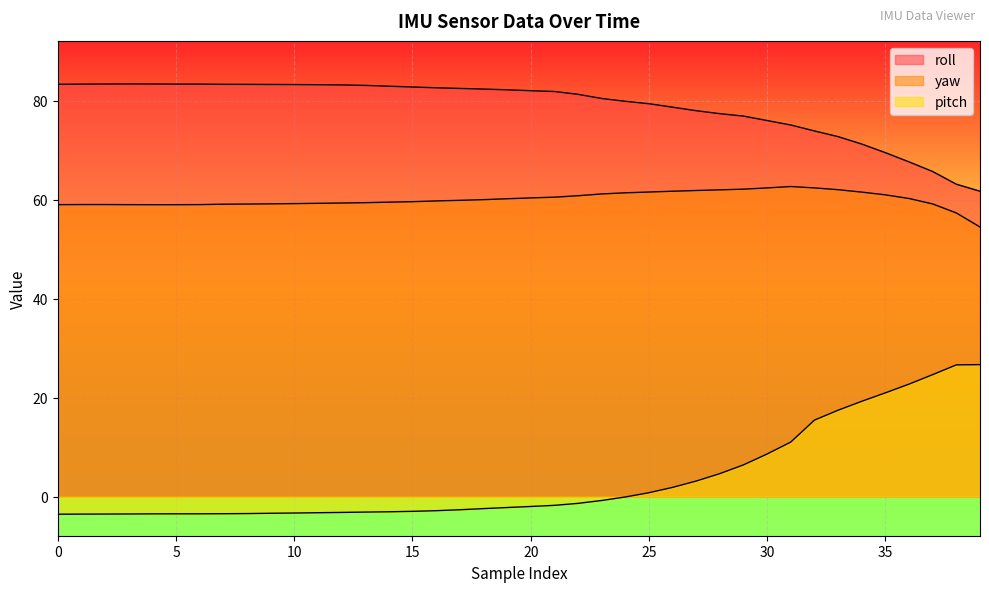

Which series has the widest spread of values?

pitch